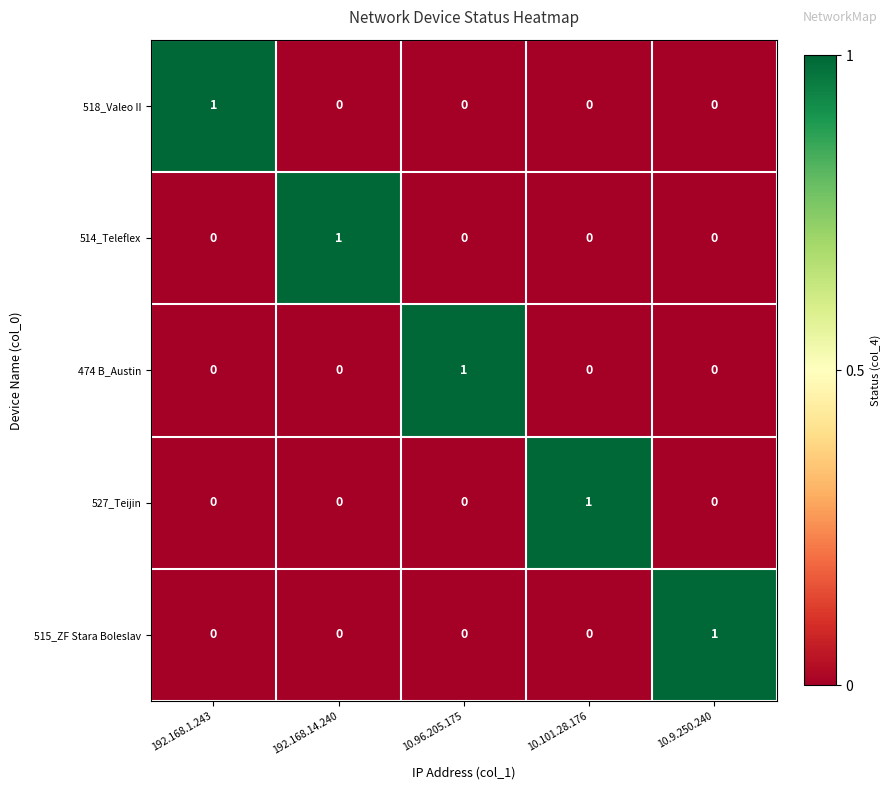

At how many categories does at least one series exceed 0?

5